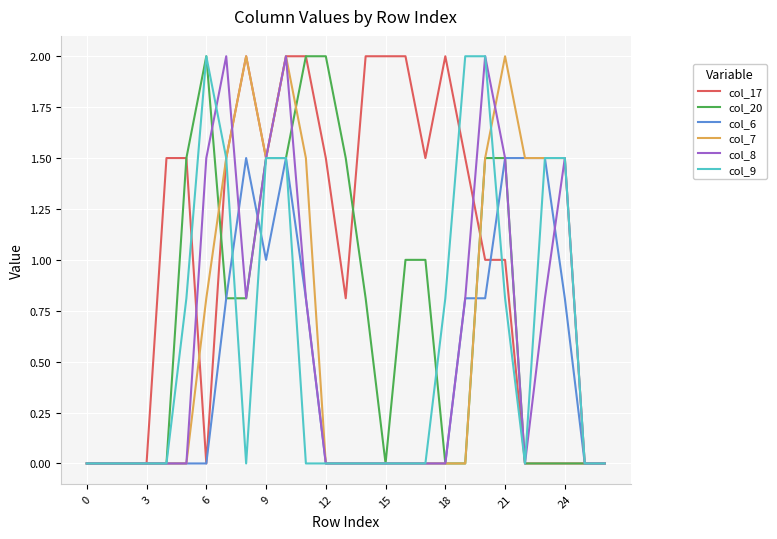

What is the maximum value for col_7?

2.0